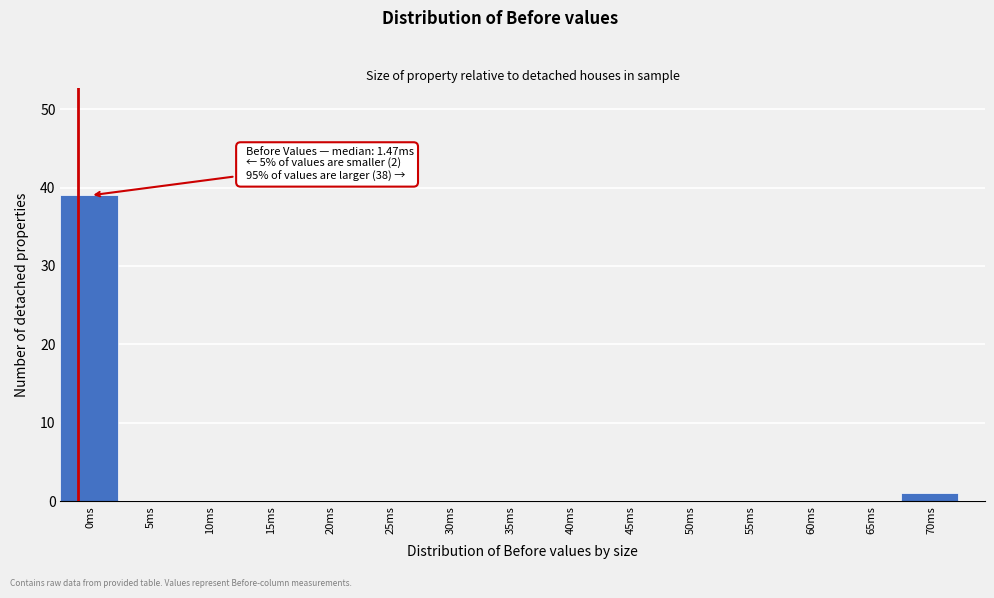

Reading right to left, extract all data points from this chart.

70ms=1	65ms=0	60ms=0	55ms=0	50ms=0	45ms=0	40ms=0	35ms=0	30ms=0	25ms=0	20ms=0	15ms=0	10ms=0	5ms=0	0ms=39